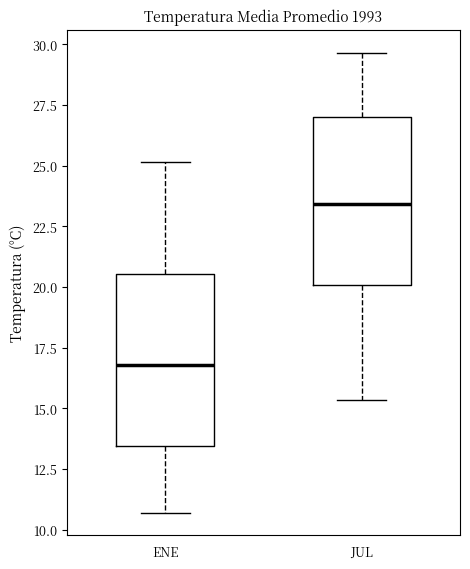

Reading left to right, transcribe this box plot: for each box, give where its median line is, the range the box spans, and where its two whiskers end, as read against the y-axis. The values are not printed on the chart, so give them approximately, as read against the axis.

ENE: median 17.0, box 13.5 to 20.5, whiskers 10.5 to 25.0
JUL: median 23.5, box 20.0 to 27.0, whiskers 15.5 to 29.5